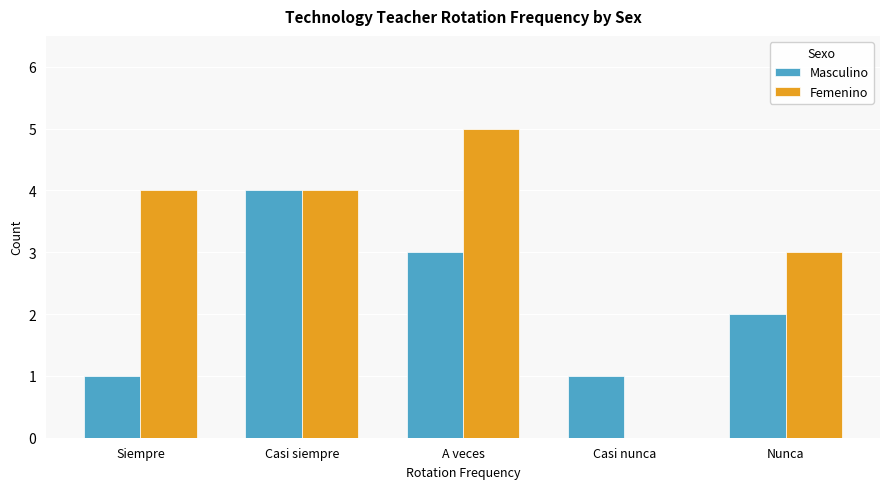

What are all the series names shown in the legend?

Masculino, Femenino